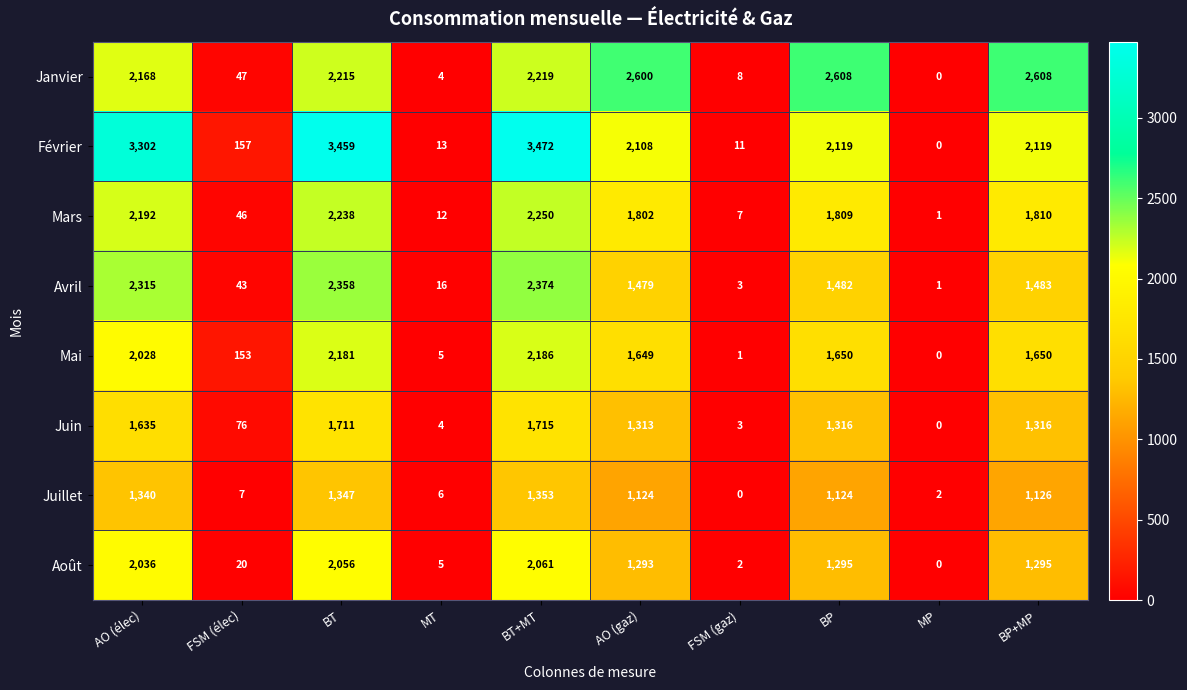

Which series has the widest spread of values?

Février